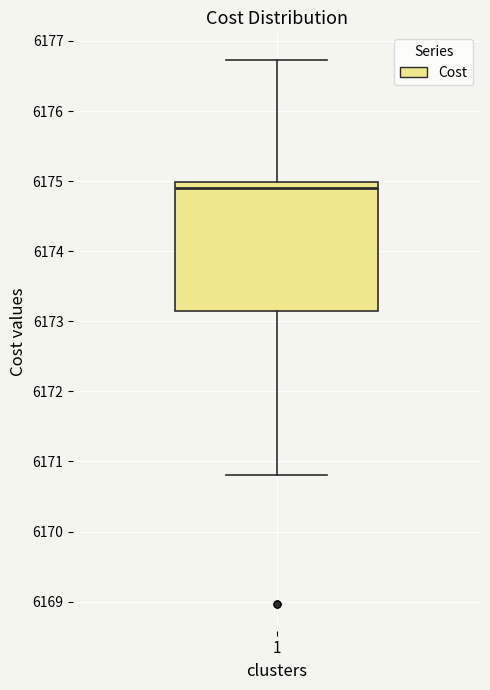

Read this box plot against the y-axis: the position of the median line, the range covered by the box, and the ends of both whiskers. The values are not printed on the chart, so give them approximately, as read against the axis.

median 6174.9, box 6173.1 to 6175.0, whiskers 6170.8 to 6176.7